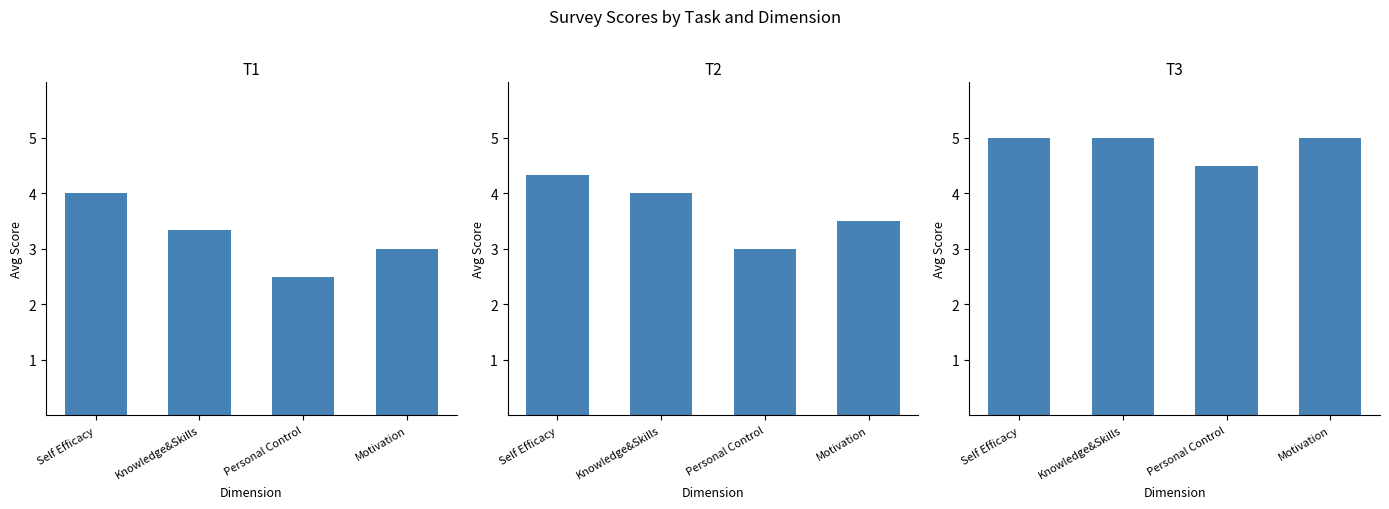

Is it true that T3 equals 7.8 at Self Efficacy?

False